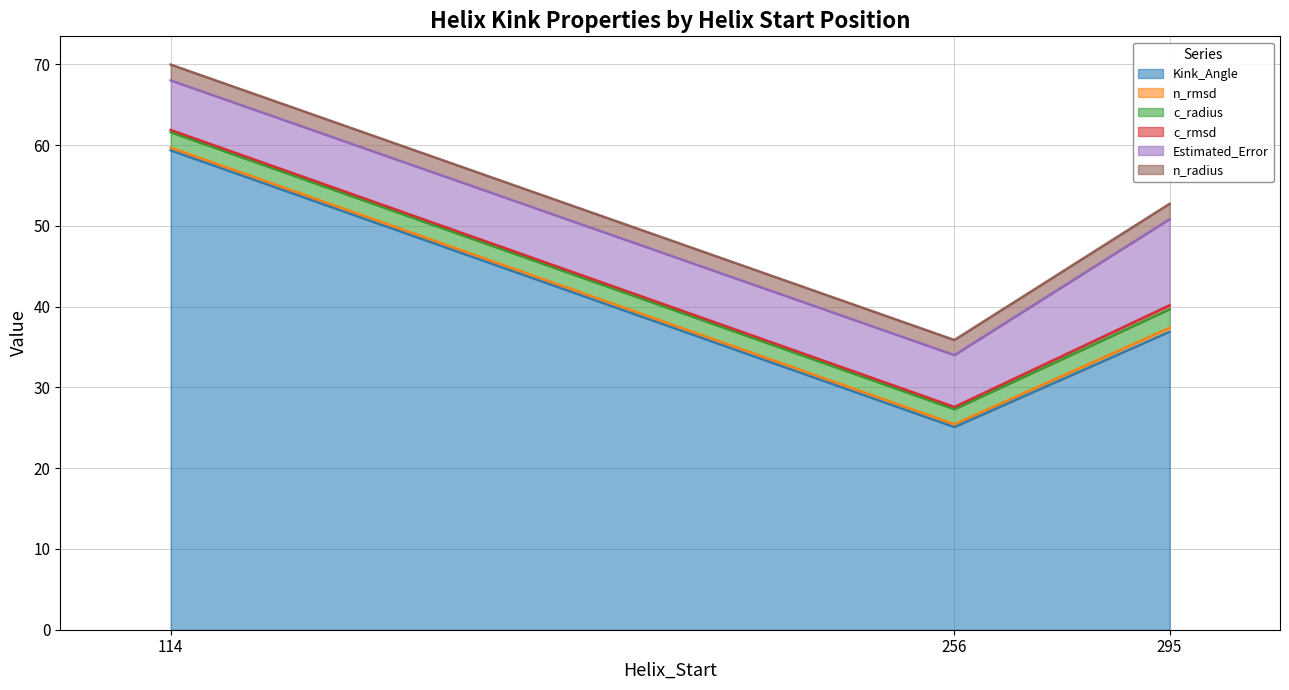

At 256, list the series in order from smallest to largest.

c_rmsd, n_rmsd, c_radius, n_radius, Estimated_Error, Kink_Angle